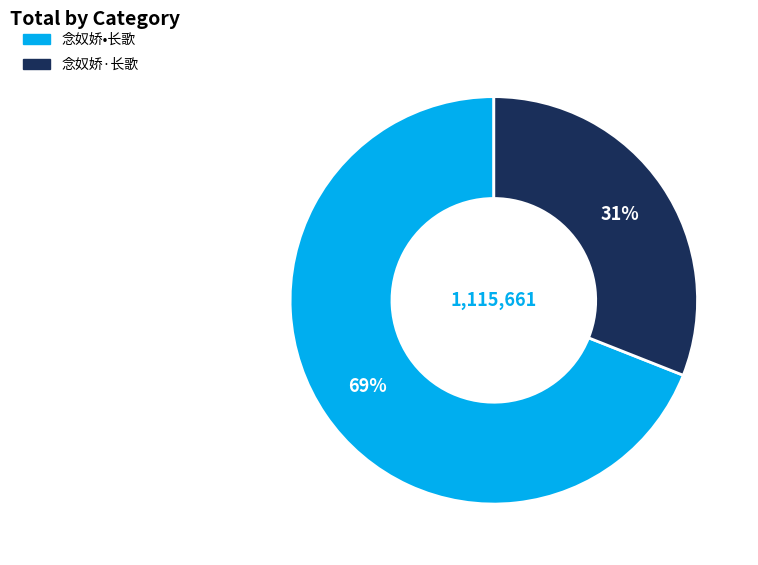

Which category has the smallest portion of the pie?

念奴娇·长歌